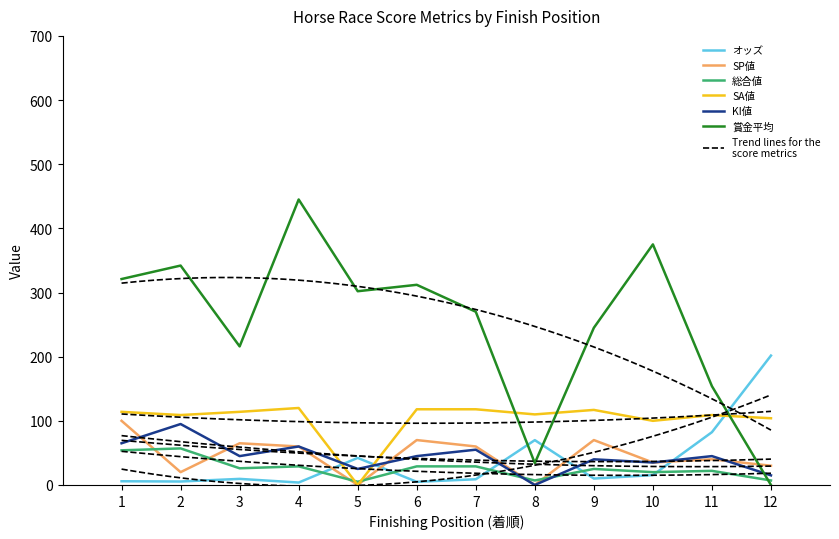

Reading right to left, extract all data points from this chart.

オッズ: 201.7	82.3	15.4	10.0	69.9	8.9	4.9	42.2	3.8	9.5	5.4	5.8
SP値: 30.0	40.0	35.0	70.0	0.0	60.0	70.0	0.0	60.0	65.0	20.0	100.0
賞金平均: 0.0	154.0	375.0	245.0	34.0	270.0	312.0	302.0	445.0	216.0	342.0	321.0
SA値: 104.0	109.0	100.0	117.0	110.0	118.0	118.0	0.0	120.0	114.0	109.0	114.0
KI値: 15.0	45.0	35.0	40.0	0.0	55.0	45.0	25.0	60.0	45.0	95.0	65.0
総合値: 7.0	22.0	20.0	25.0	7.0	29.0	29.0	5.0	29.0	26.0	57.0	54.0